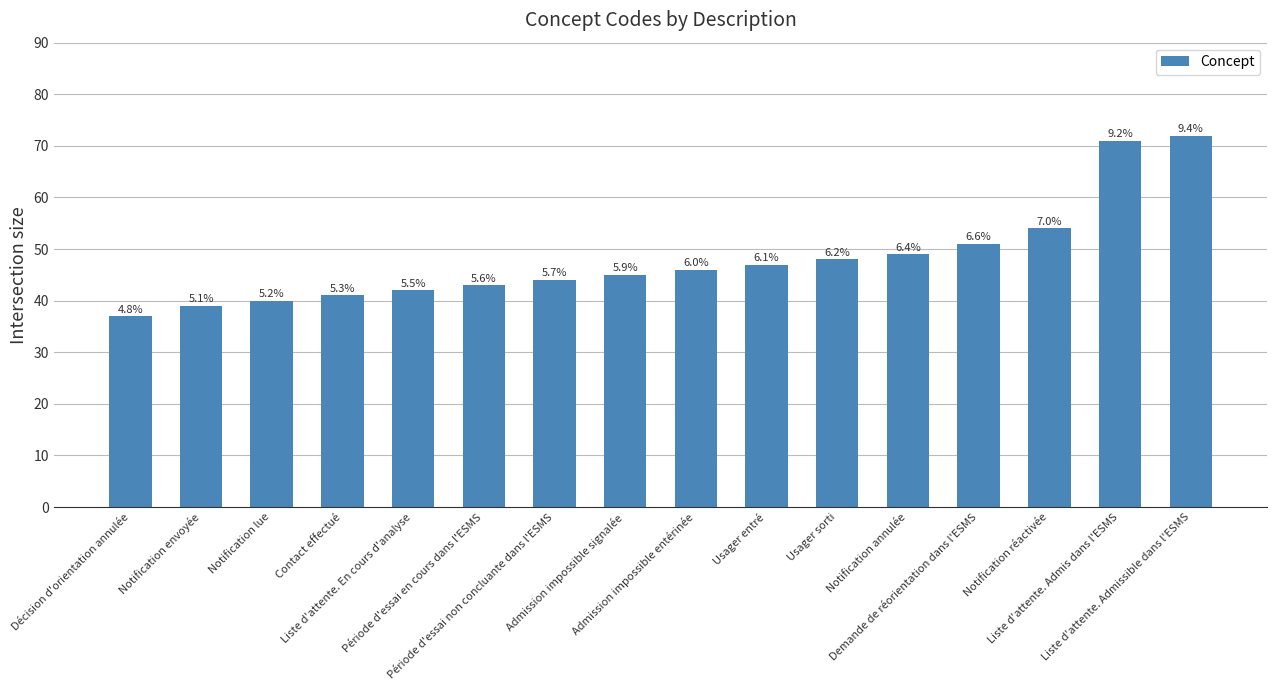

What is the label of the 3rd bar from the left?

Notification lue